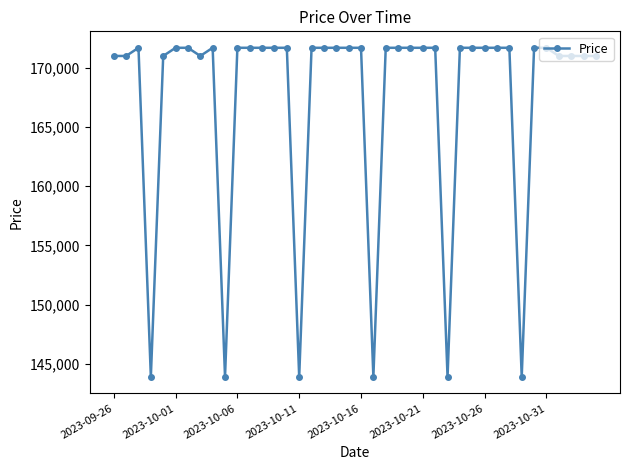

Does the chart have visible grid lines?

No